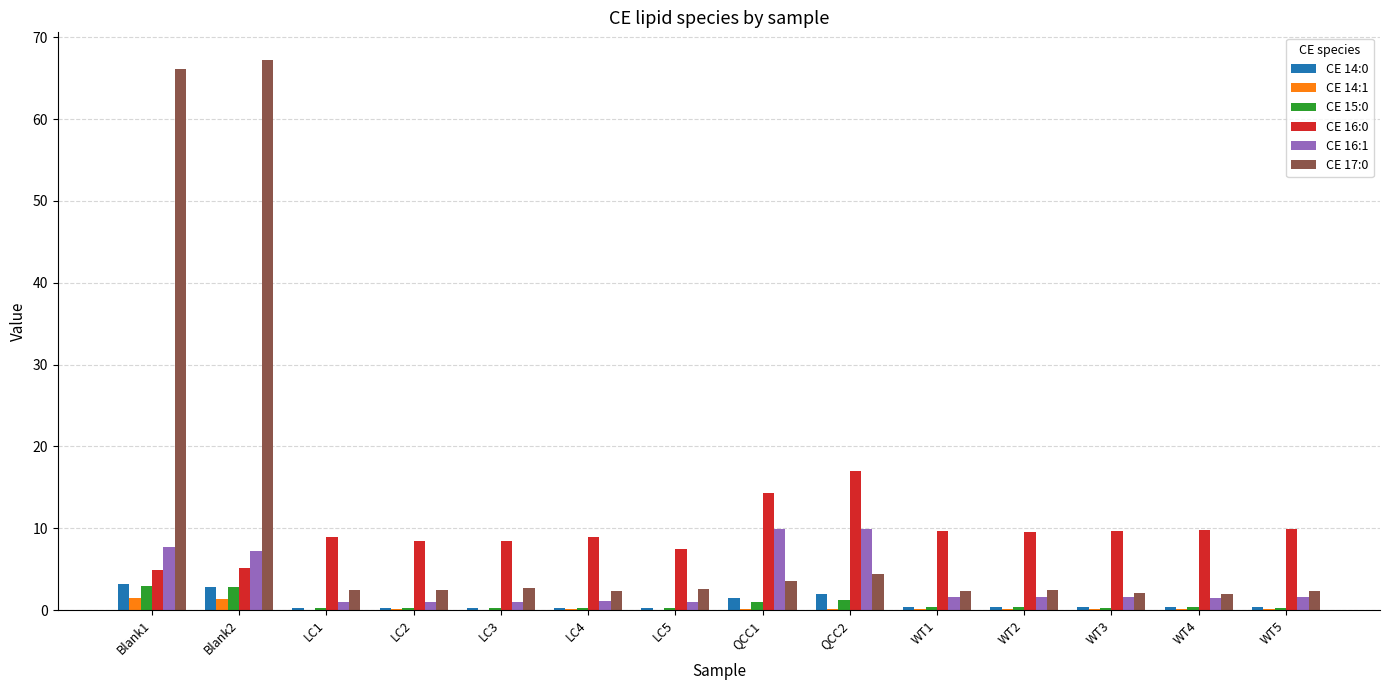

What is the maximum value for CE 16:1?

9.9